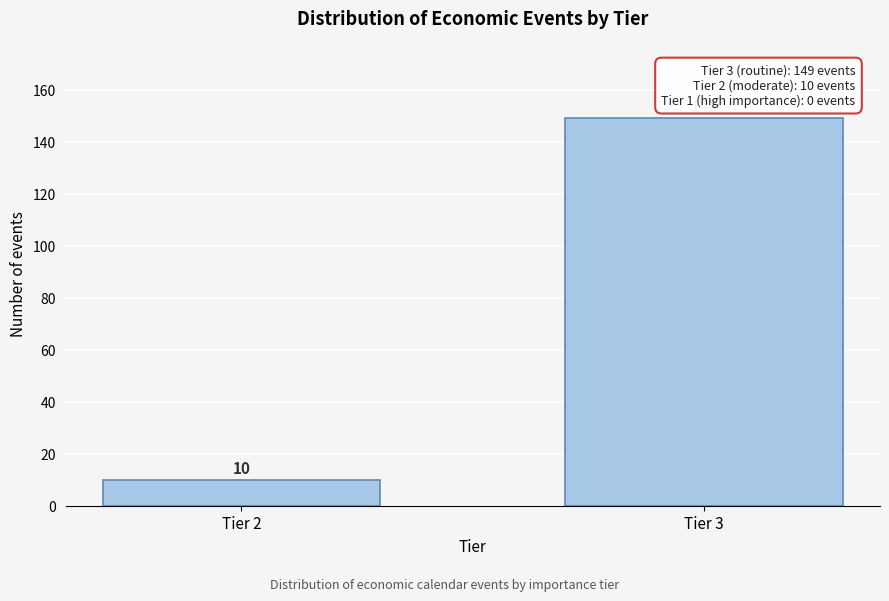

Reading left to right, what are all the values shown in this chart?

10	149